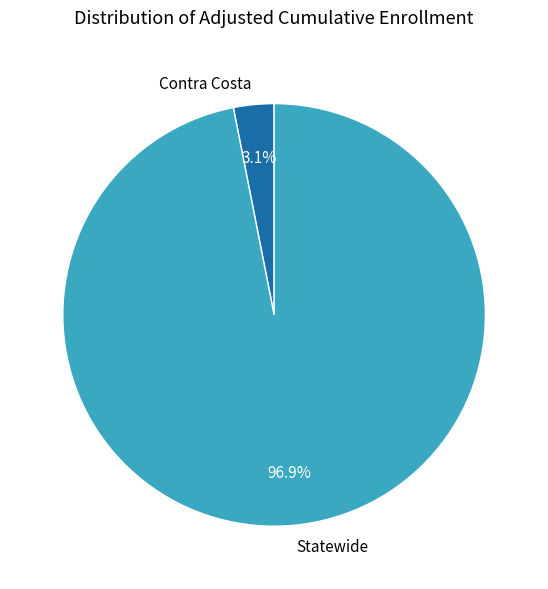

Is it true that Contra Costa is 3% of the pie?

True